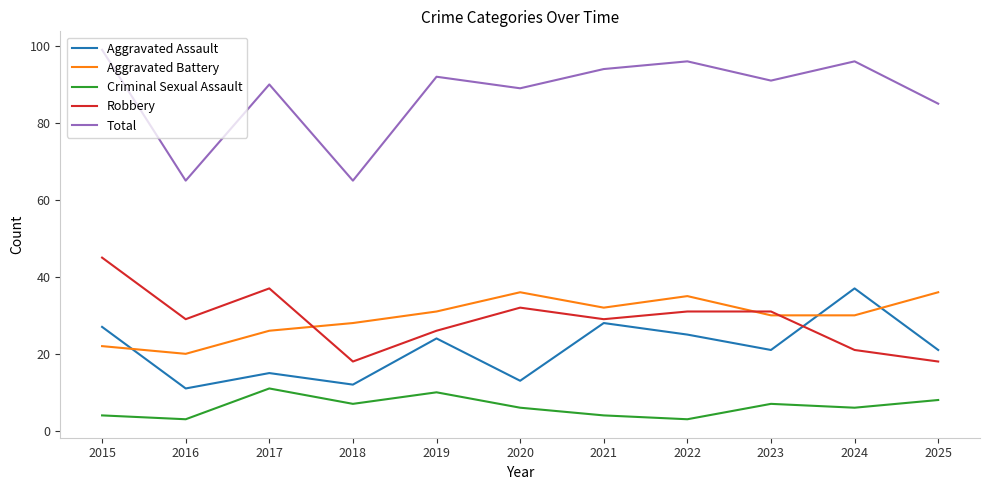

Reading left to right, what are all the values shown in this chart?

Aggravated Assault: 2015=27	2016=11	2017=15	2018=12	2019=24	2020=13	2021=28	2022=25	2023=21	2024=37	2025=21
Aggravated Battery: 2015=22	2016=20	2017=26	2018=28	2019=31	2020=36	2021=32	2022=35	2023=30	2024=30	2025=36
Criminal Sexual Assault: 2015=4	2016=3	2017=11	2018=7	2019=10	2020=6	2021=4	2022=3	2023=7	2024=6	2025=8
Robbery: 2015=45	2016=29	2017=37	2018=18	2019=26	2020=32	2021=29	2022=31	2023=31	2024=21	2025=18
Total: 2015=99	2016=65	2017=90	2018=65	2019=92	2020=89	2021=94	2022=96	2023=91	2024=96	2025=85